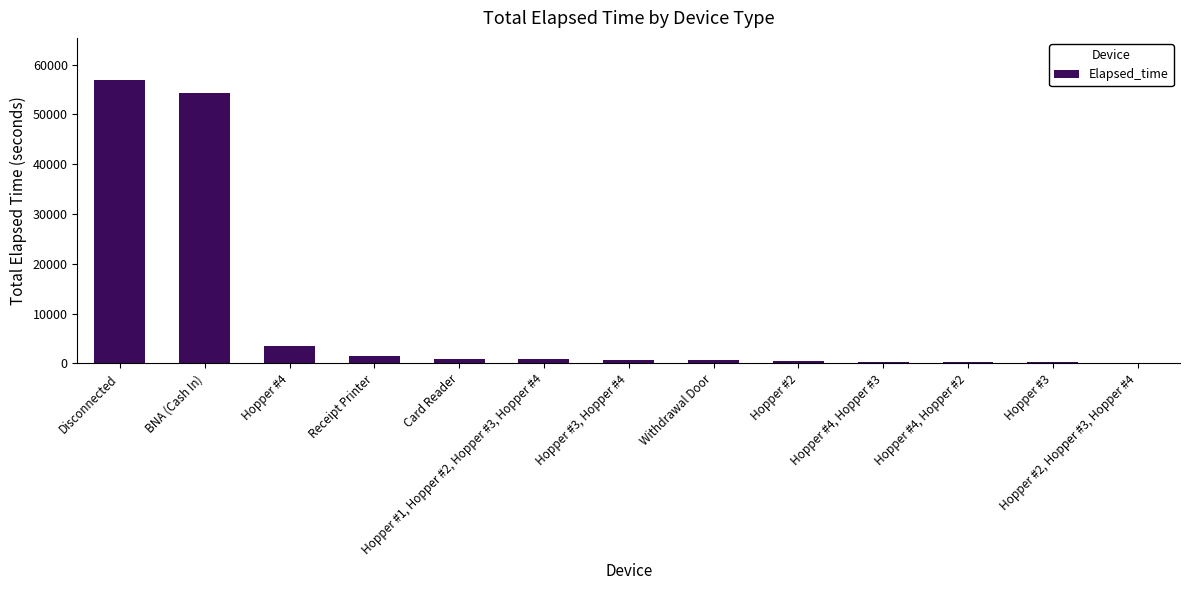

Is it true that the value at Hopper #4 is 3555?

True